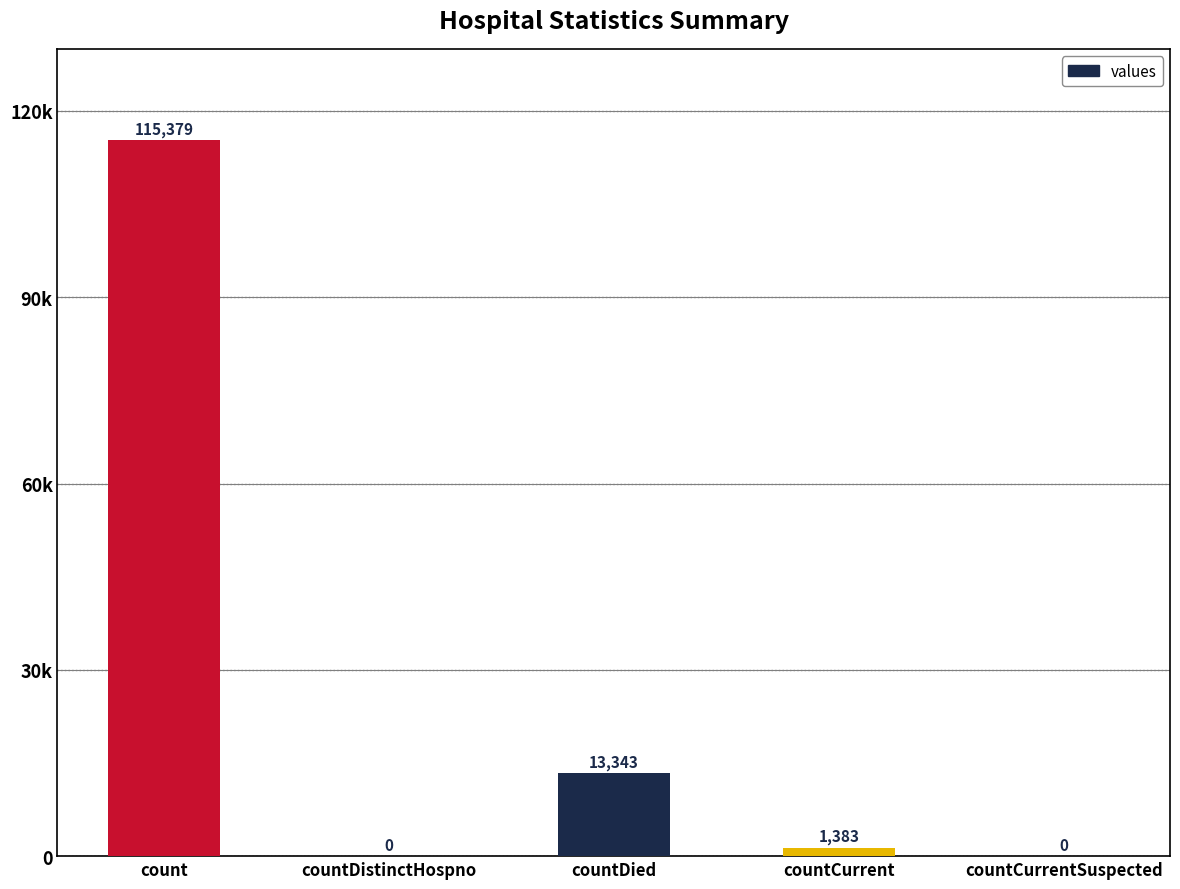

Where is the data nearest to the value 57689?

countDied